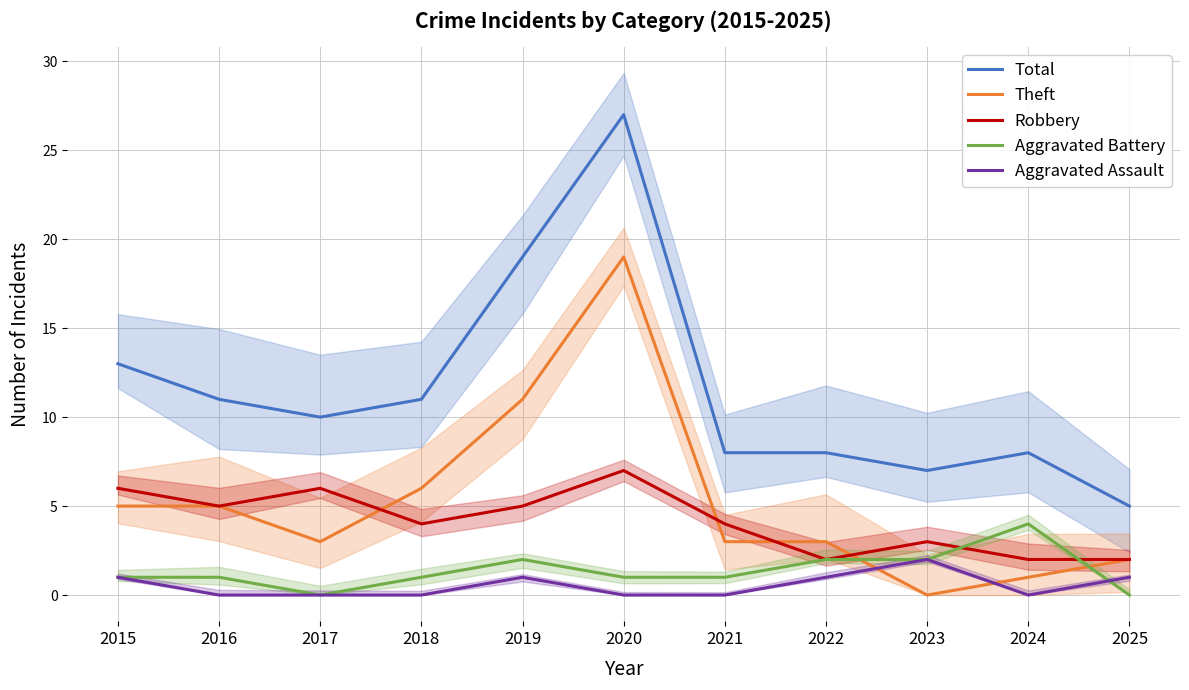

What are all the series names shown in the legend?

Total, Theft, Robbery, Aggravated Battery, Aggravated Assault